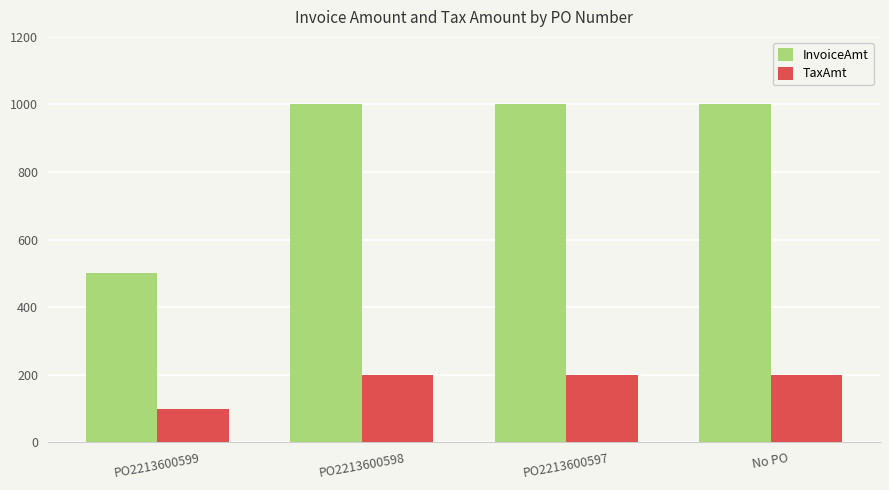

Which series has the largest range (max minus min)?

InvoiceAmt